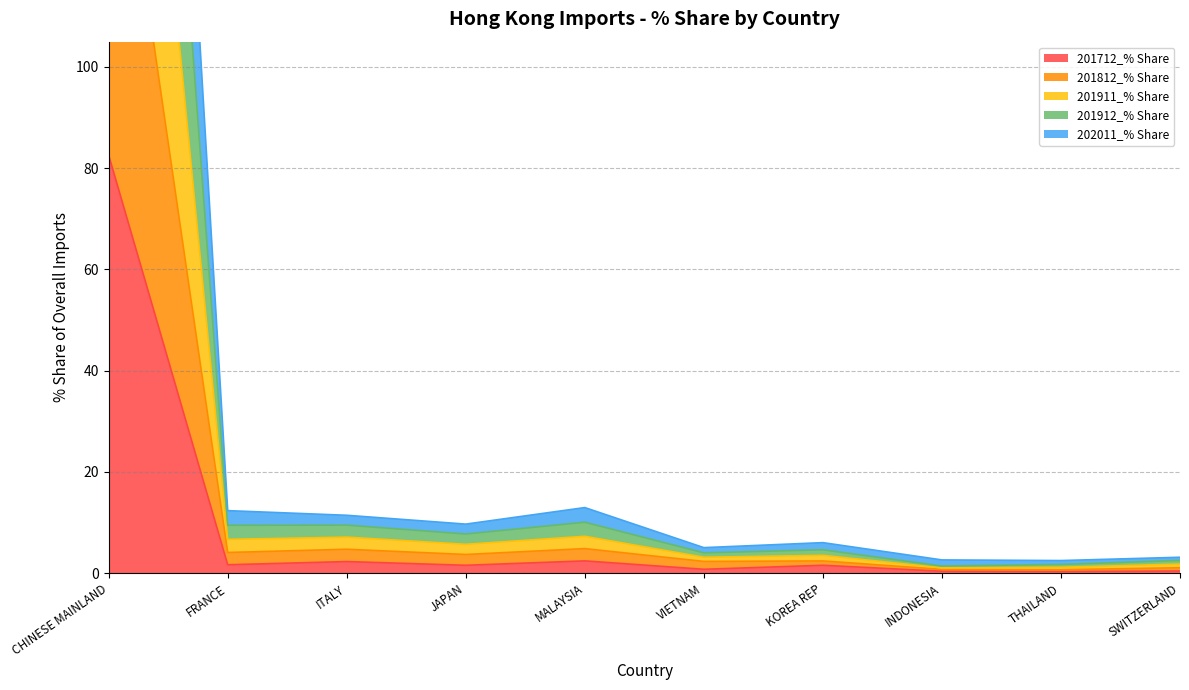

What is the sum of all 201912_% Share values?

473.5